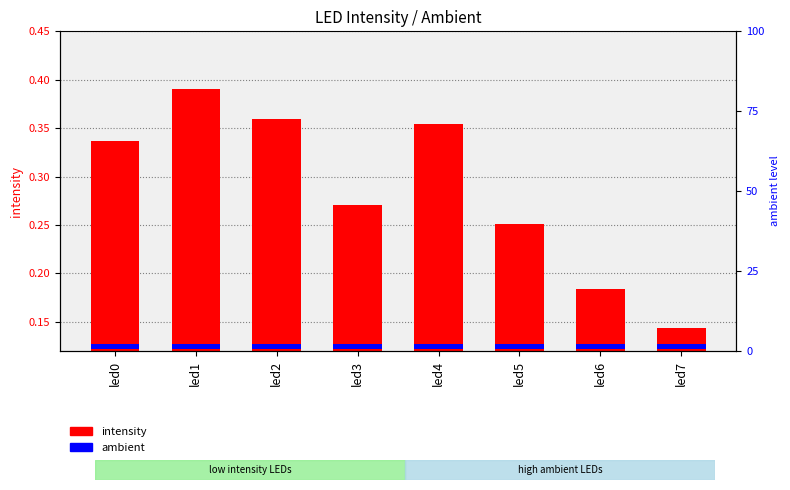

At how many categories does at least one series exceed 0?

8